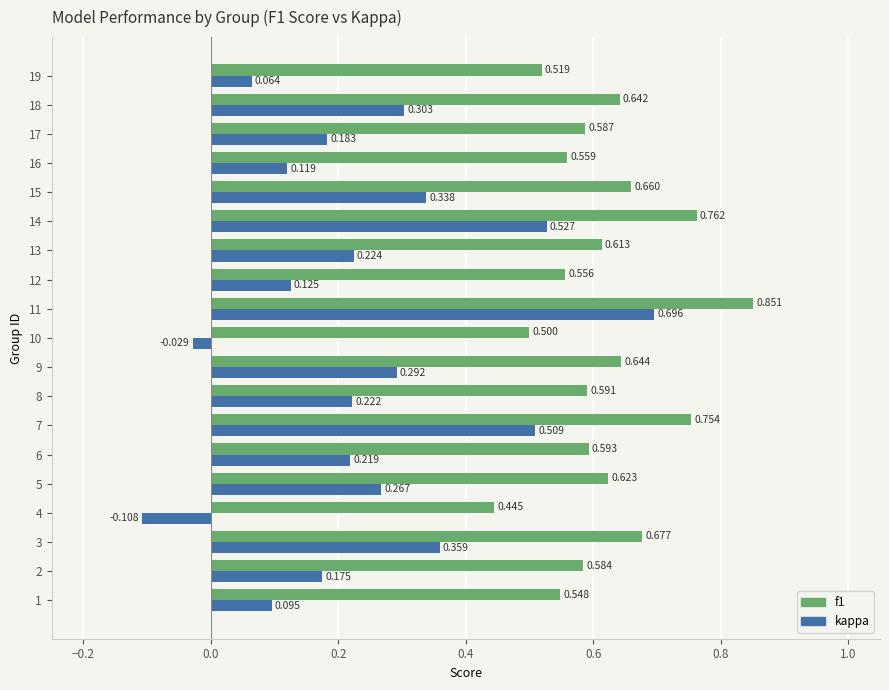

Is the value of f1 at 4 greater than the value of kappa at 1?

Yes